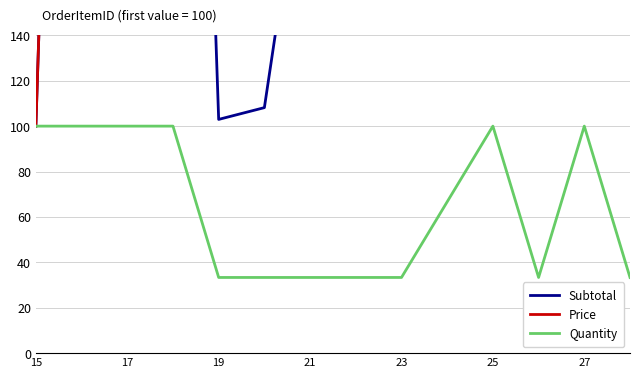

Is it true that Quantity equals 56.6 at 23?

False